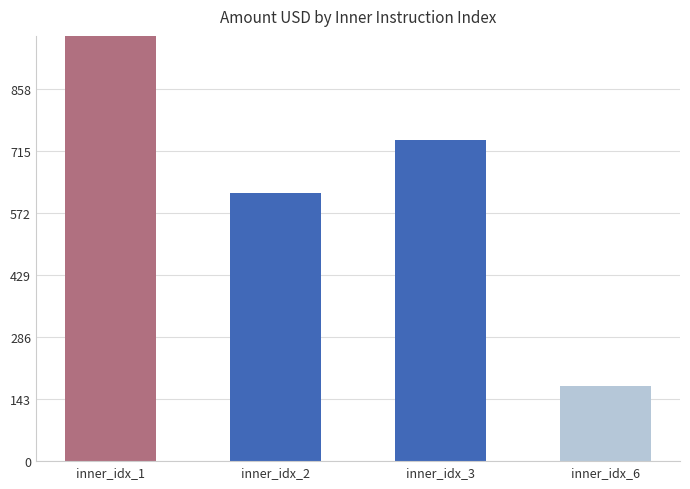

Is it true that the value at inner_idx_1 is 992.6?

True